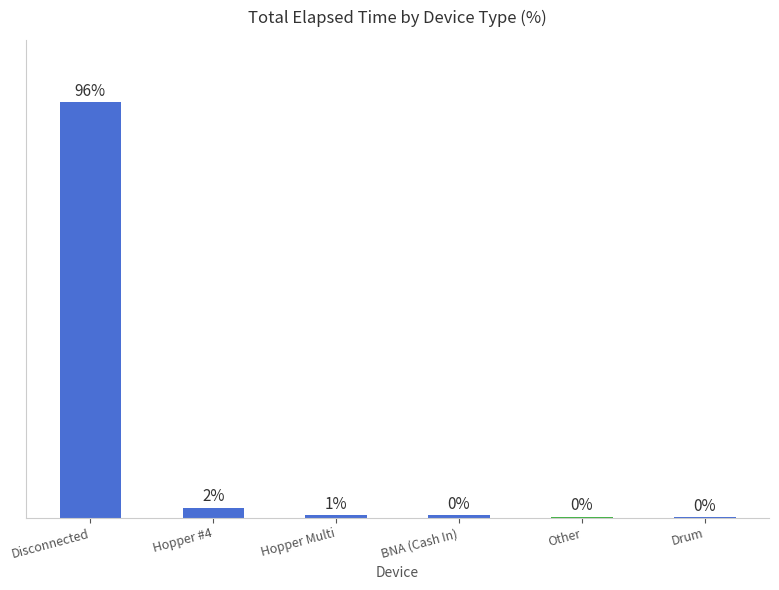

What is the difference between the second highest and second lowest values?

2.1